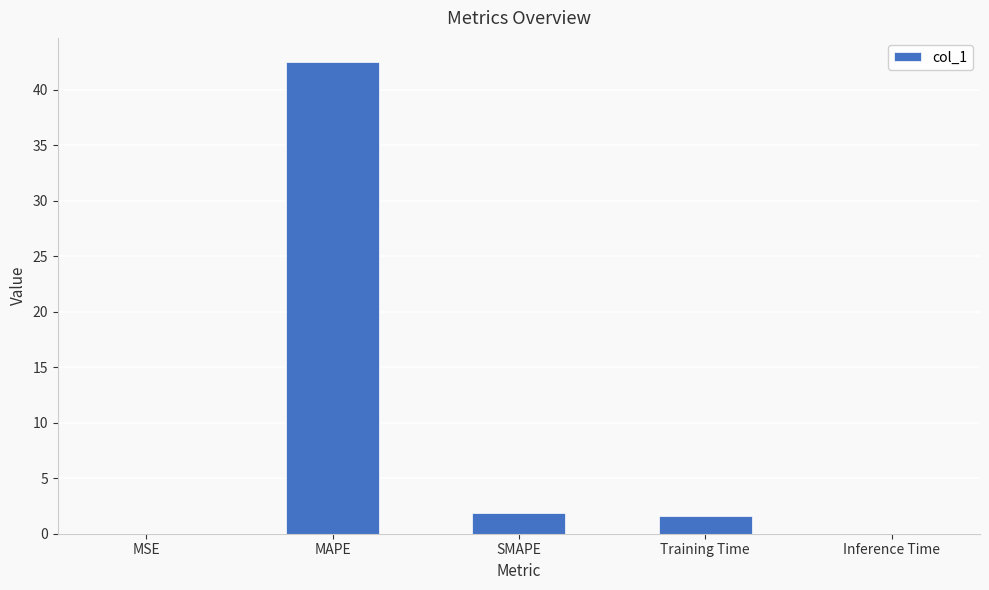

What is the change in value from MAPE to Training Time?

-41.0